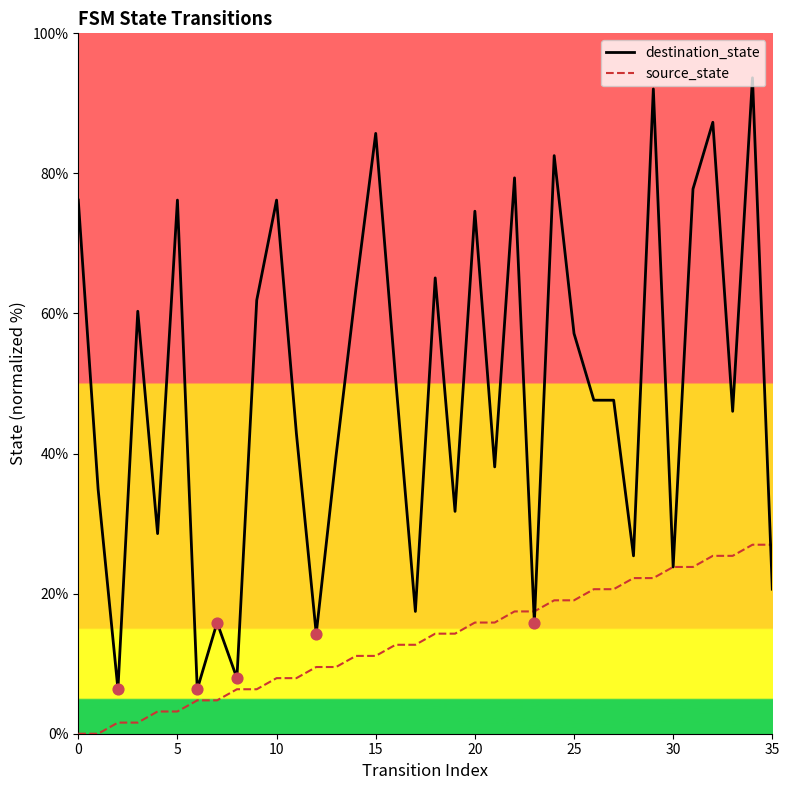

Which series has the largest total across all categories?

destination_state